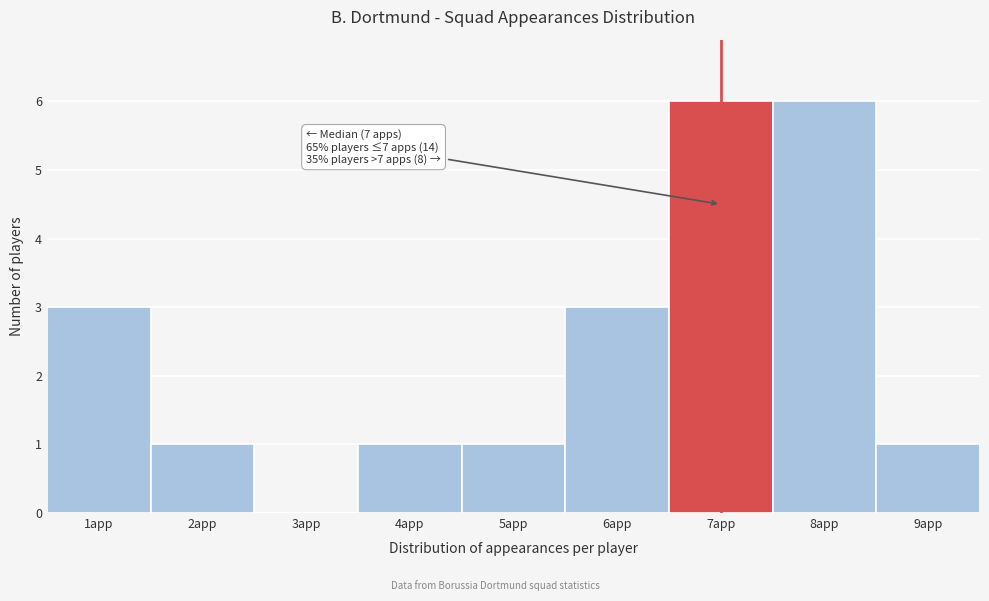

Reading left to right, transcribe all the data shown in this chart.

1app=3	2app=1	3app=0	4app=1	5app=1	6app=3	7app=6	8app=6	9app=1